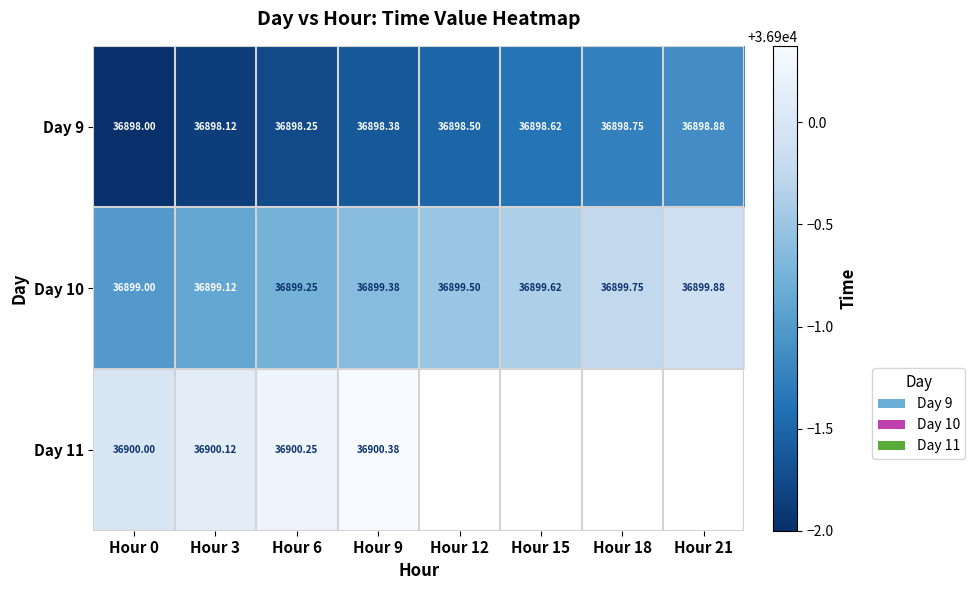

Where is Day 10 nearest to the value 36899?

Hour 0